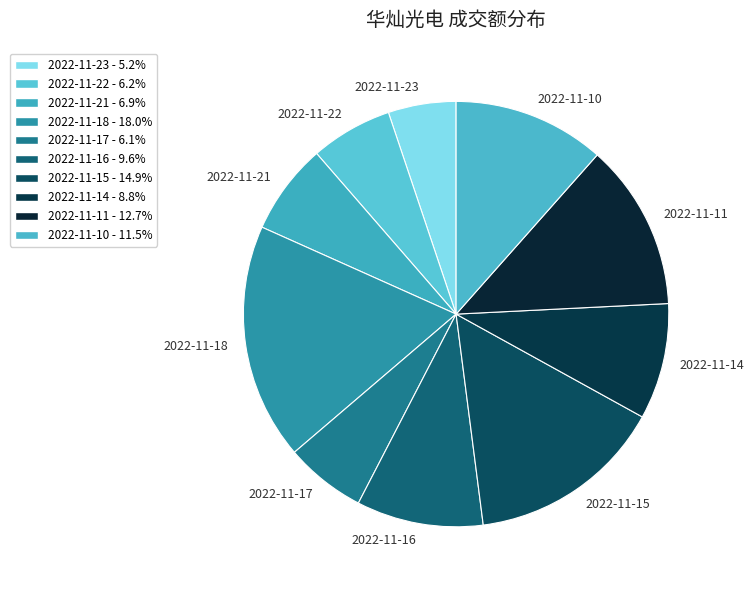

What is the largest slice in the pie chart?

2022-11-18